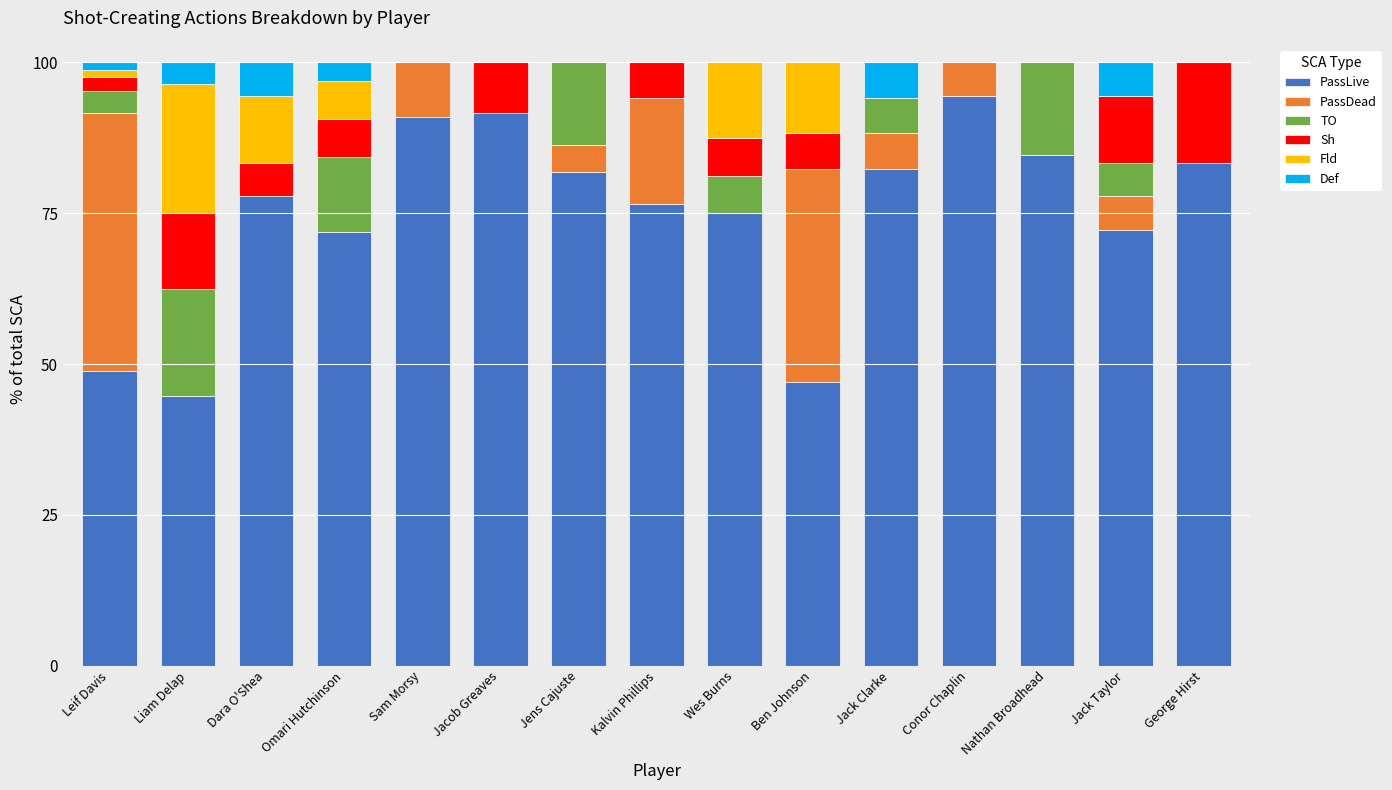

What is the total value across all series at Jacob Greaves?

100.0